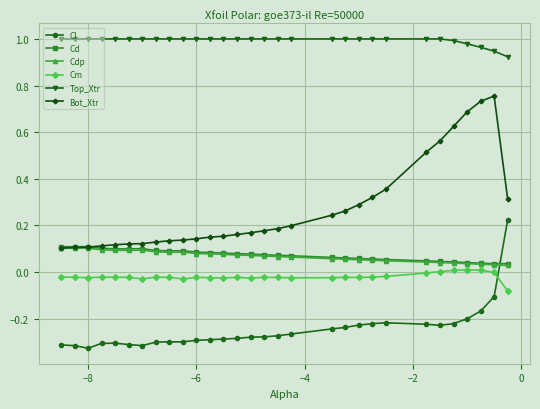

True or false: Bot_Xtr and Cl intersect in this chart.

False